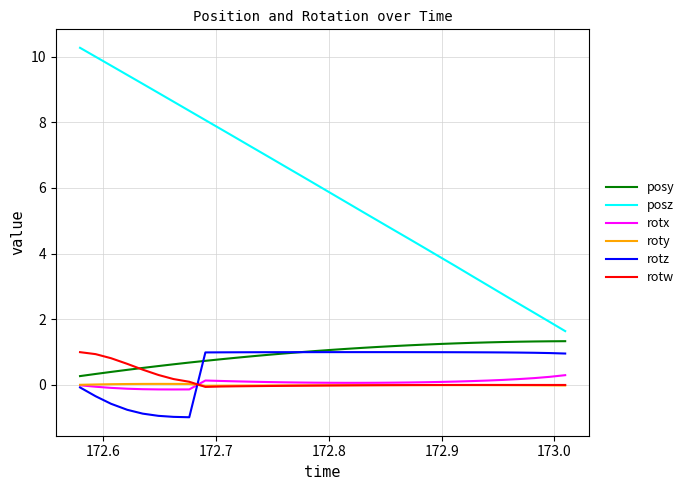

True or false: posz and rotz intersect in this chart.

False